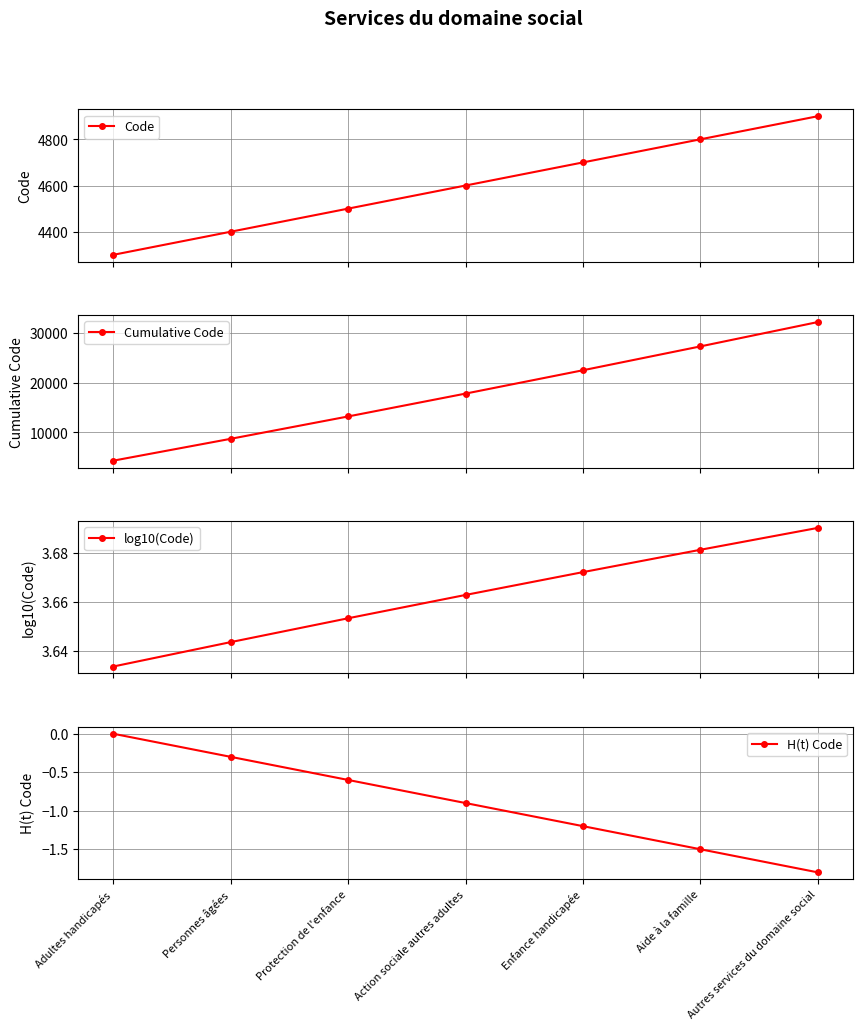

True or false: Cumulative Code has more than 2 interior local peaks.

False